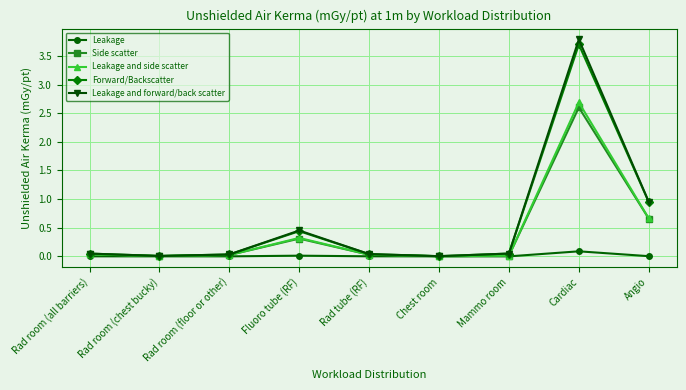

Where is Forward/Backscatter nearest to the value 1?

Angio